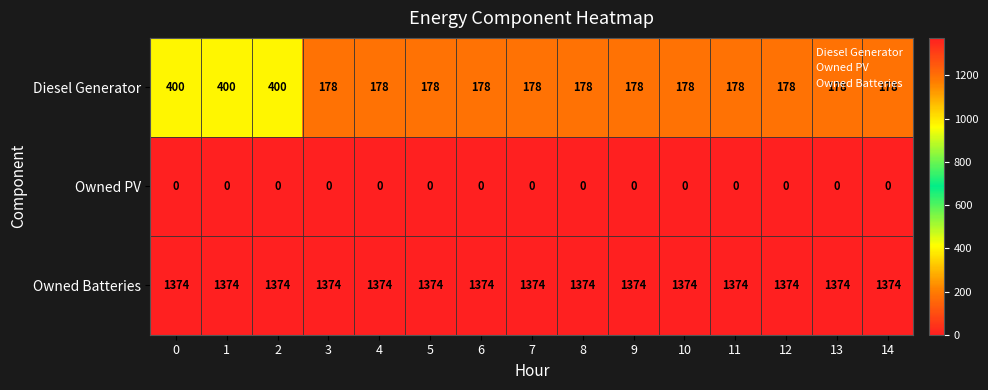

The value of Owned PV at 9 is 0. True or false?

True